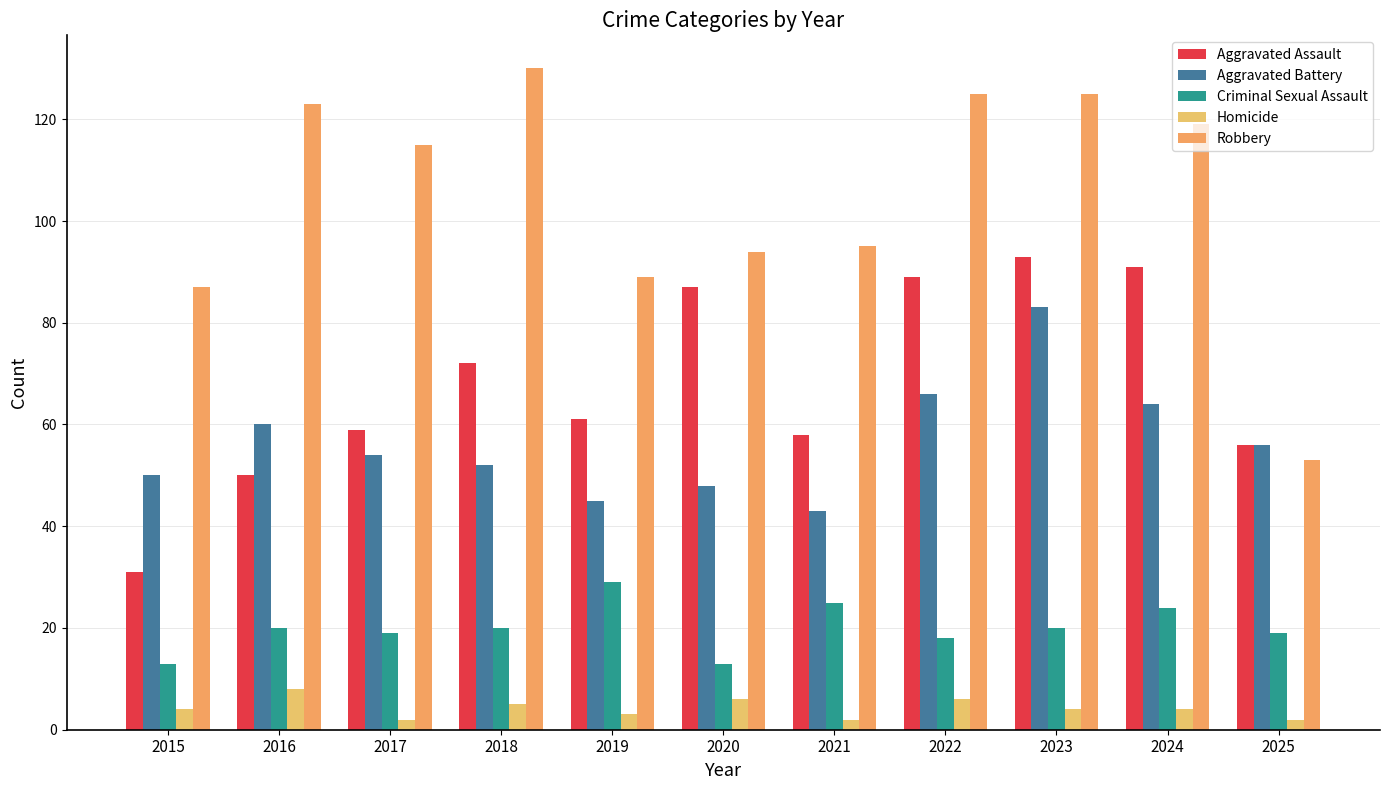

Reading right to left, transcribe all the data shown in this chart.

Aggravated Assault: 2025=56	2024=91	2023=93	2022=89	2021=58	2020=87	2019=61	2018=72	2017=59	2016=50	2015=31
Aggravated Battery: 2025=56	2024=64	2023=83	2022=66	2021=43	2020=48	2019=45	2018=52	2017=54	2016=60	2015=50
Criminal Sexual Assault: 2025=19	2024=24	2023=20	2022=18	2021=25	2020=13	2019=29	2018=20	2017=19	2016=20	2015=13
Homicide: 2025=2	2024=4	2023=4	2022=6	2021=2	2020=6	2019=3	2018=5	2017=2	2016=8	2015=4
Robbery: 2025=53	2024=119	2023=125	2022=125	2021=95	2020=94	2019=89	2018=130	2017=115	2016=123	2015=87